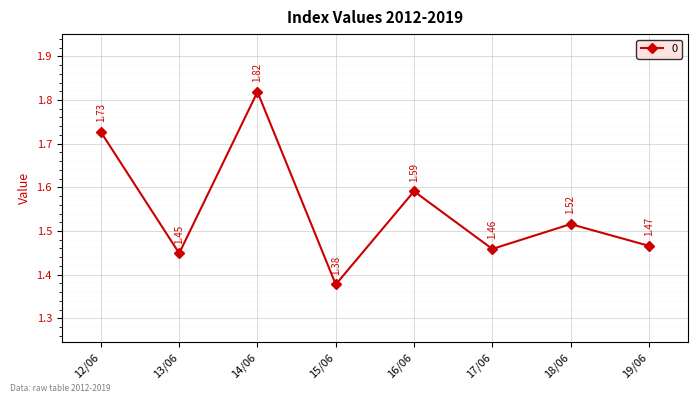

At which label is the value closest to 1?

15/06